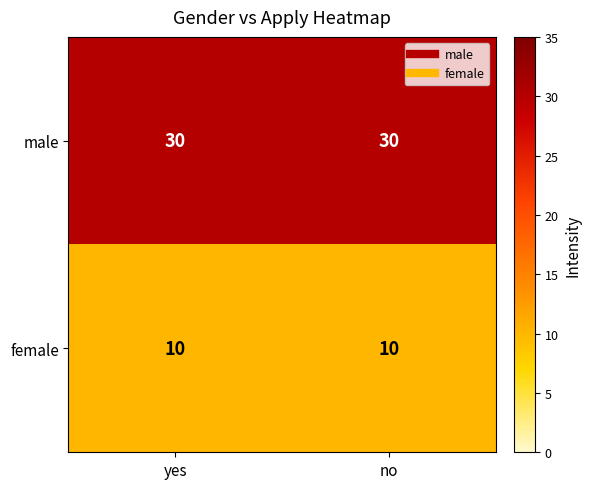

Rank the series at no from lowest to highest value.

female, male